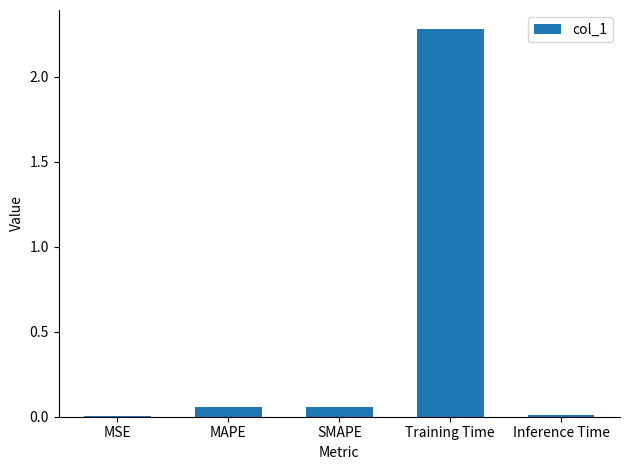

Which has a higher value, MAPE or Training Time?

Training Time